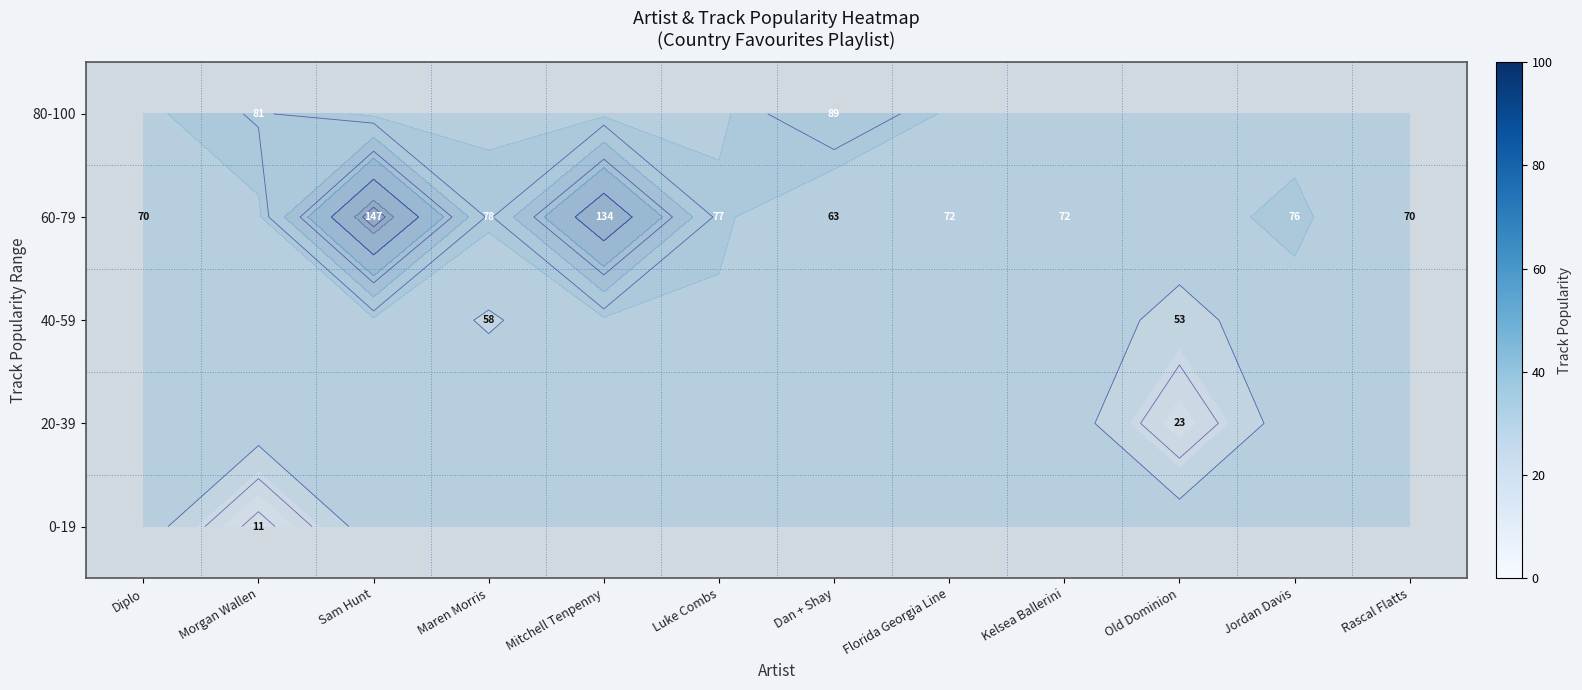

At Rascal Flatts, list the series in order from smallest to largest.

80-100, 60-79, 40-59, 20-39, 0-19